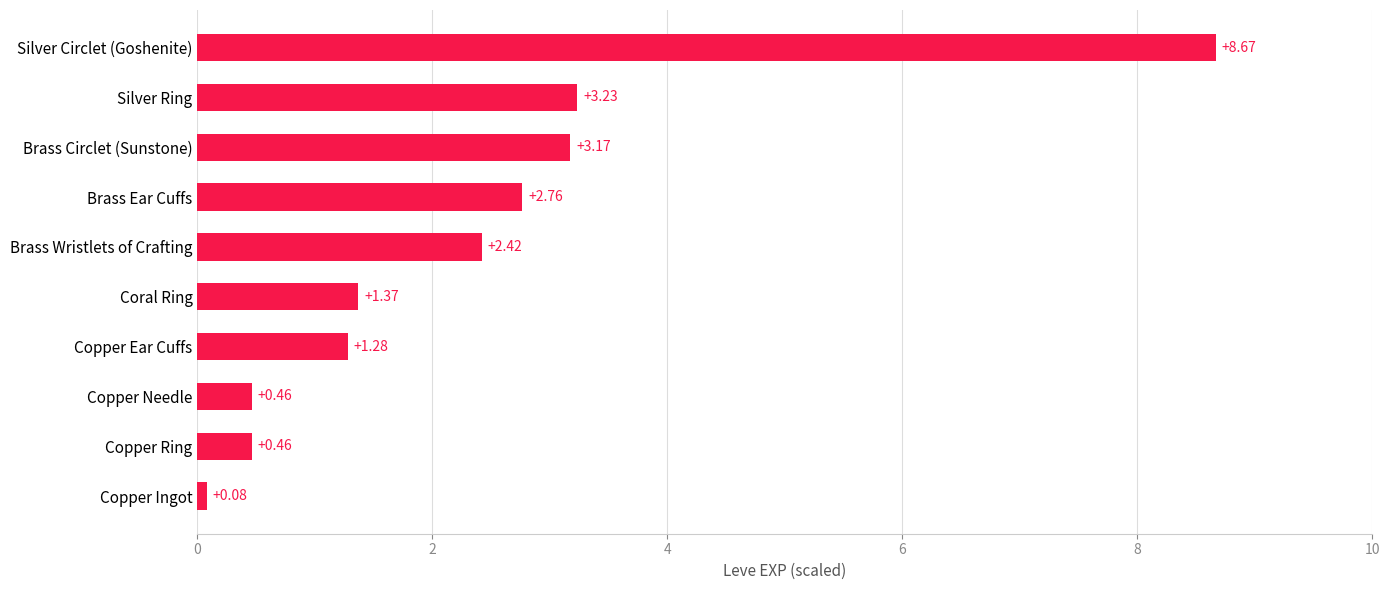

At which label is the value closest to 4?

Silver Ring